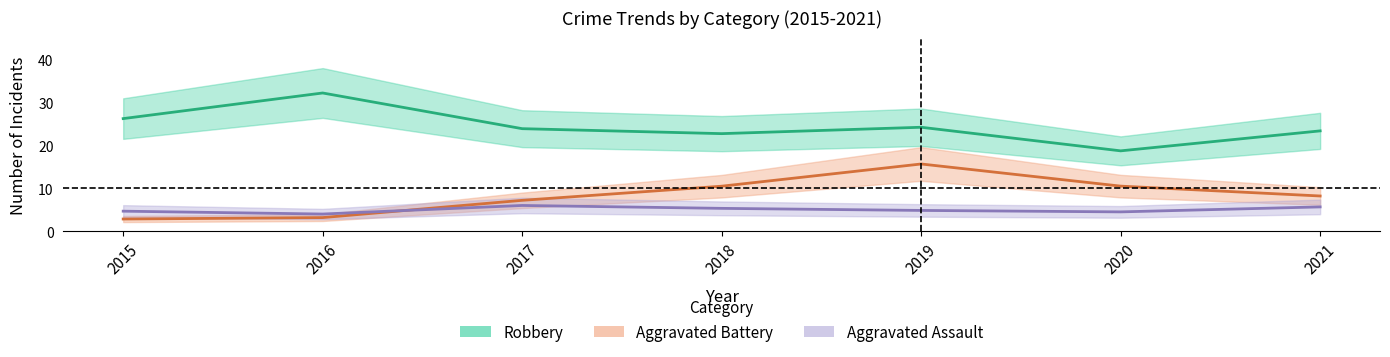

In Robbery, how many points are lower than both neighbors (excluding endpoints)?

2